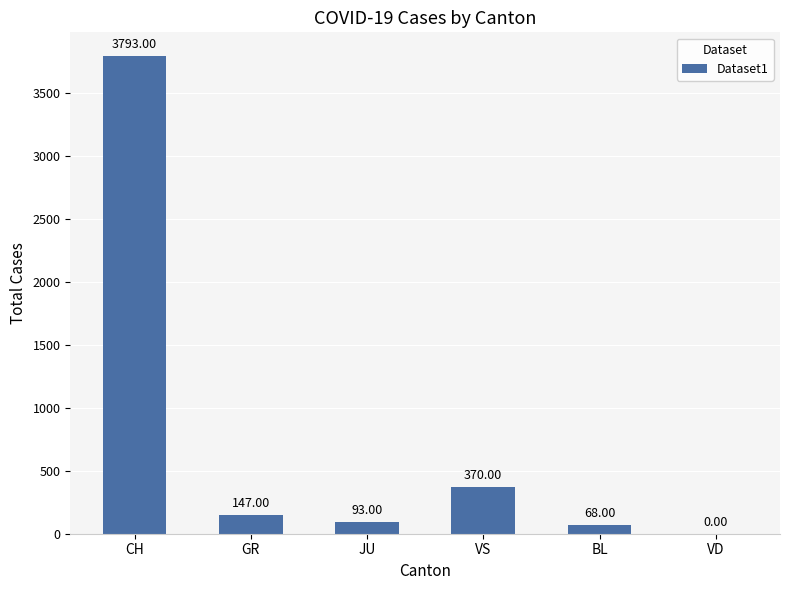

What is the change in value from CH to BL?

-3725